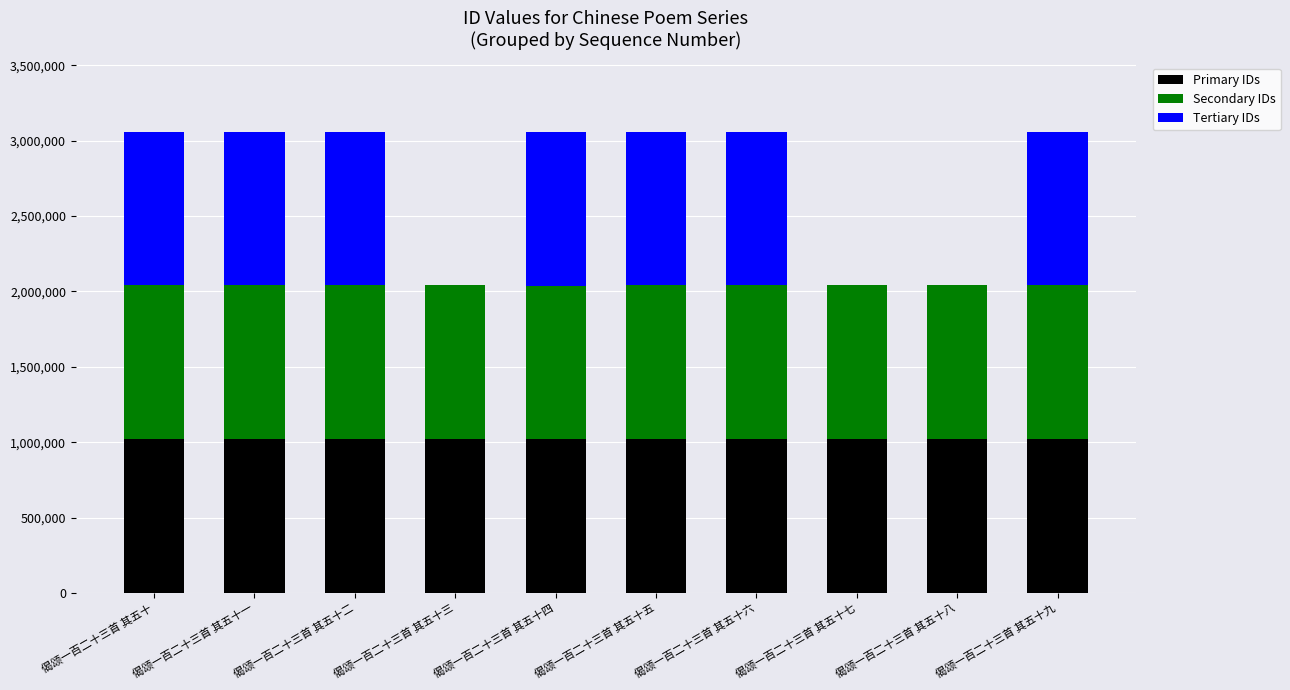

What is the sum of all Primary IDs values?

10190994